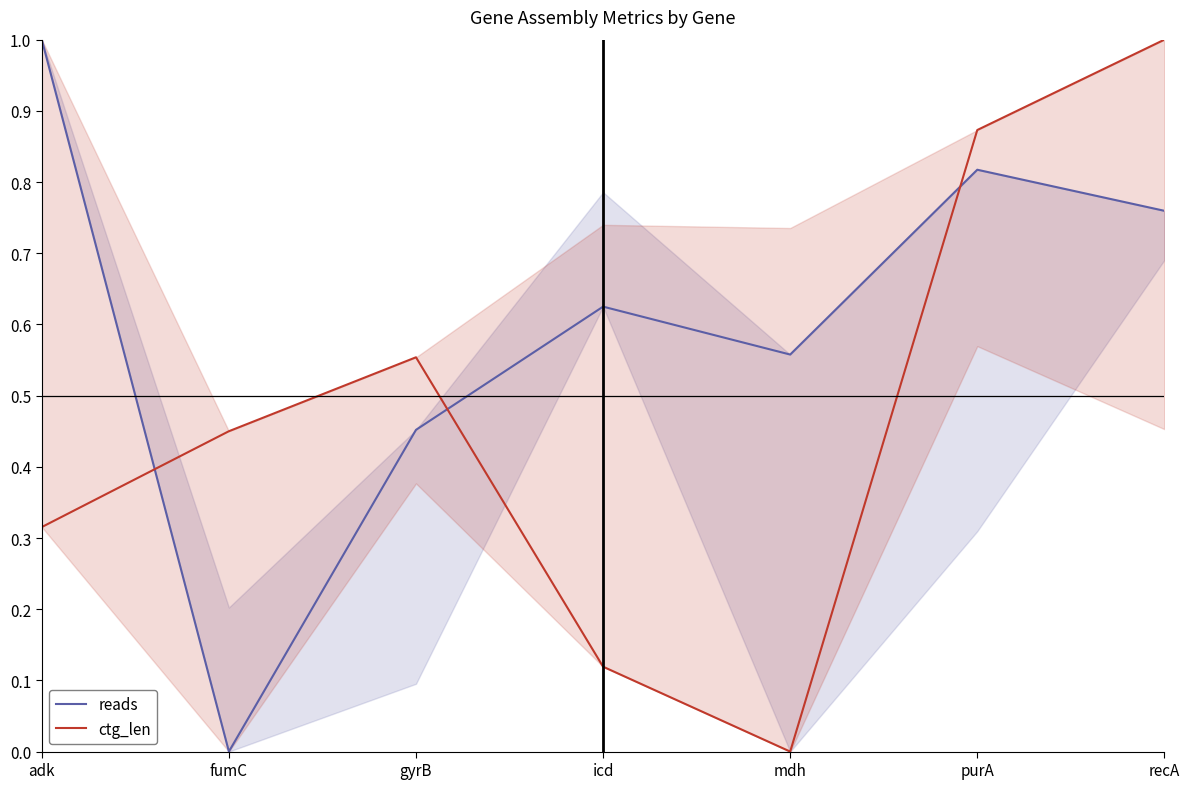

What is the label of the 4th point from the right?

icd